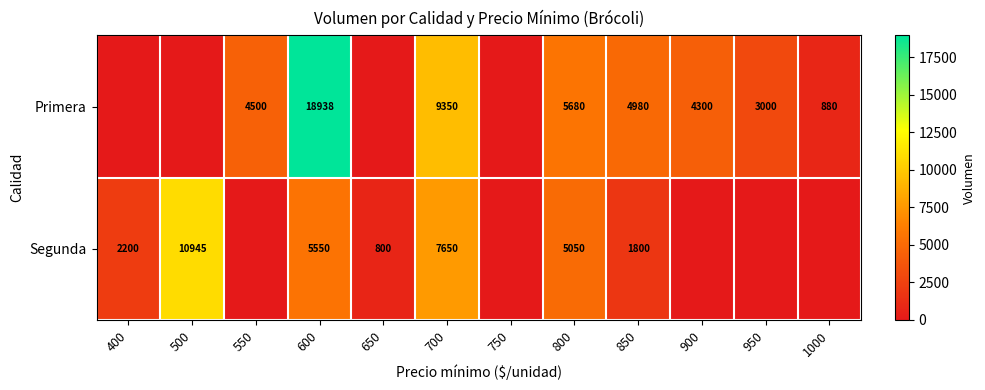

How many series are shown in this chart?

2